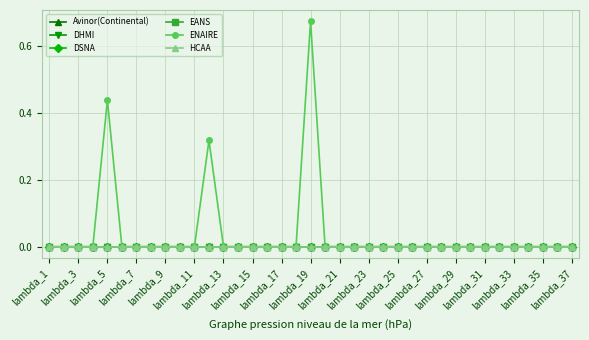

List the series in order of their peak value, lowest first.

Avinor(Continental), DHMI, DSNA, EANS, HCAA, ENAIRE